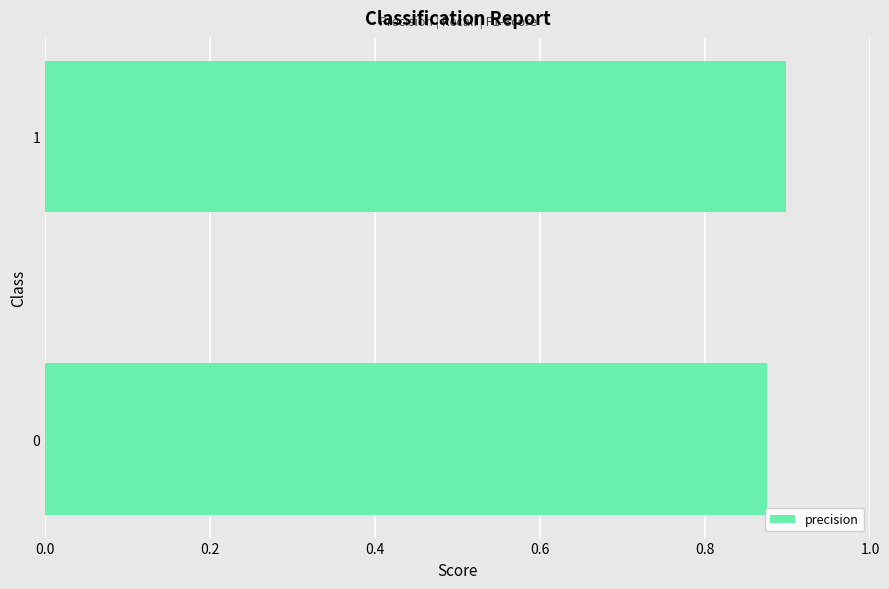

Count the number of data series in this chart.

1